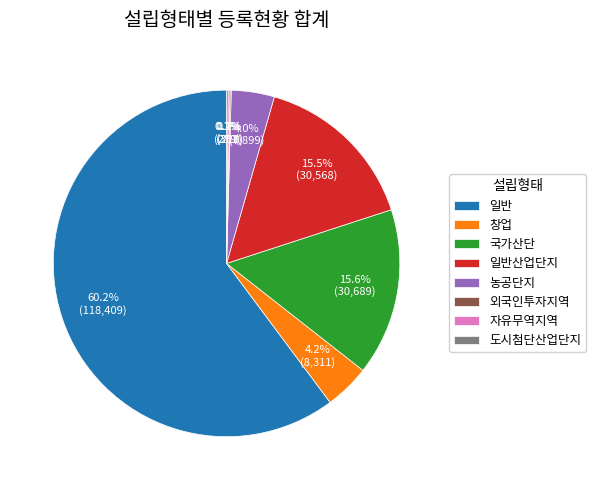

Which slice is the largest?

일반